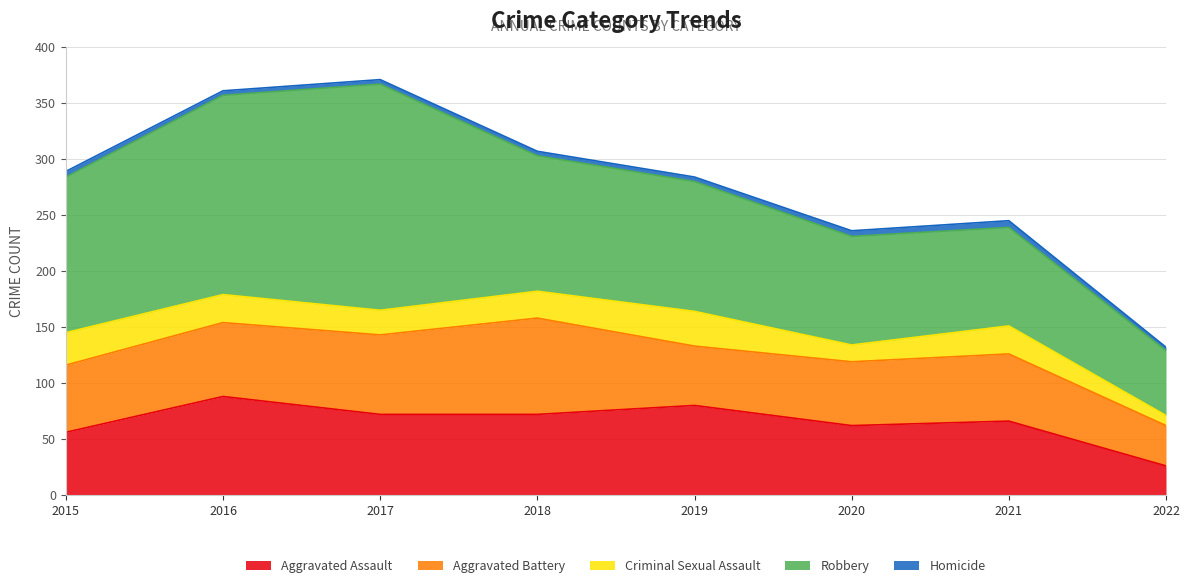

True or false: Aggravated Assault has more than 0 points higher than both neighbors.

True